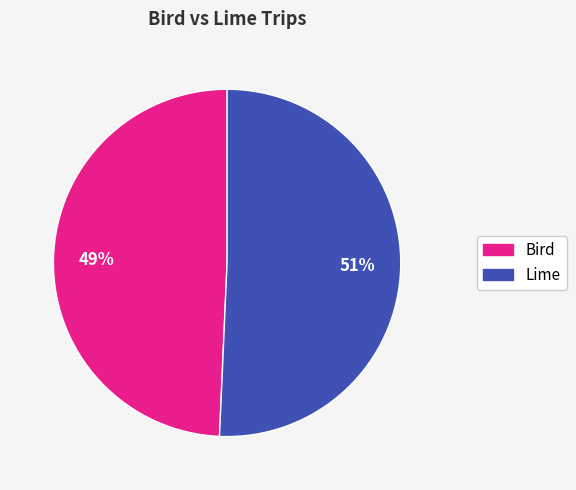

How many segments does this pie chart have?

2